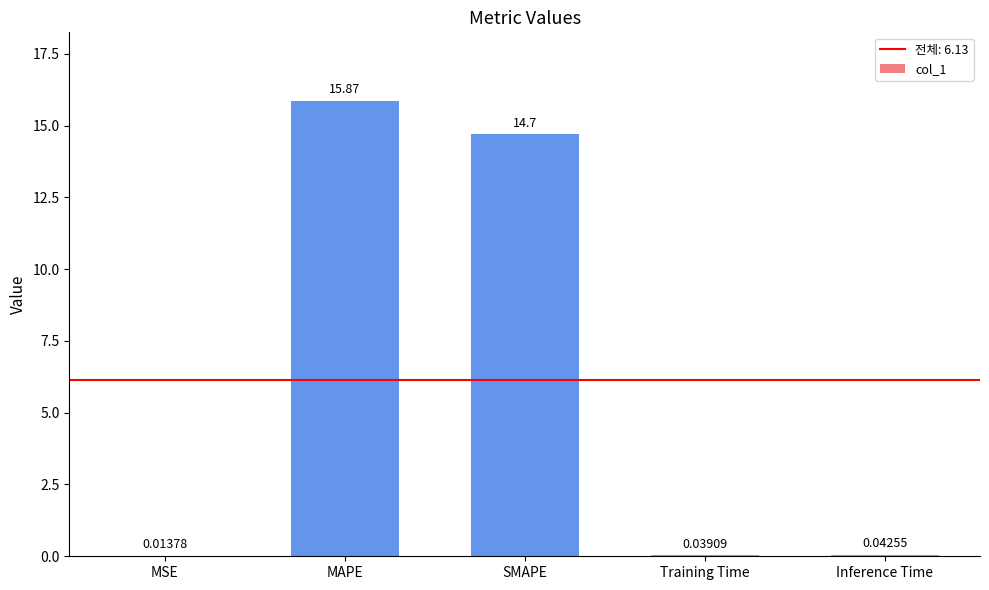

What is the sum of the values at Inference Time and MAPE?

15.9